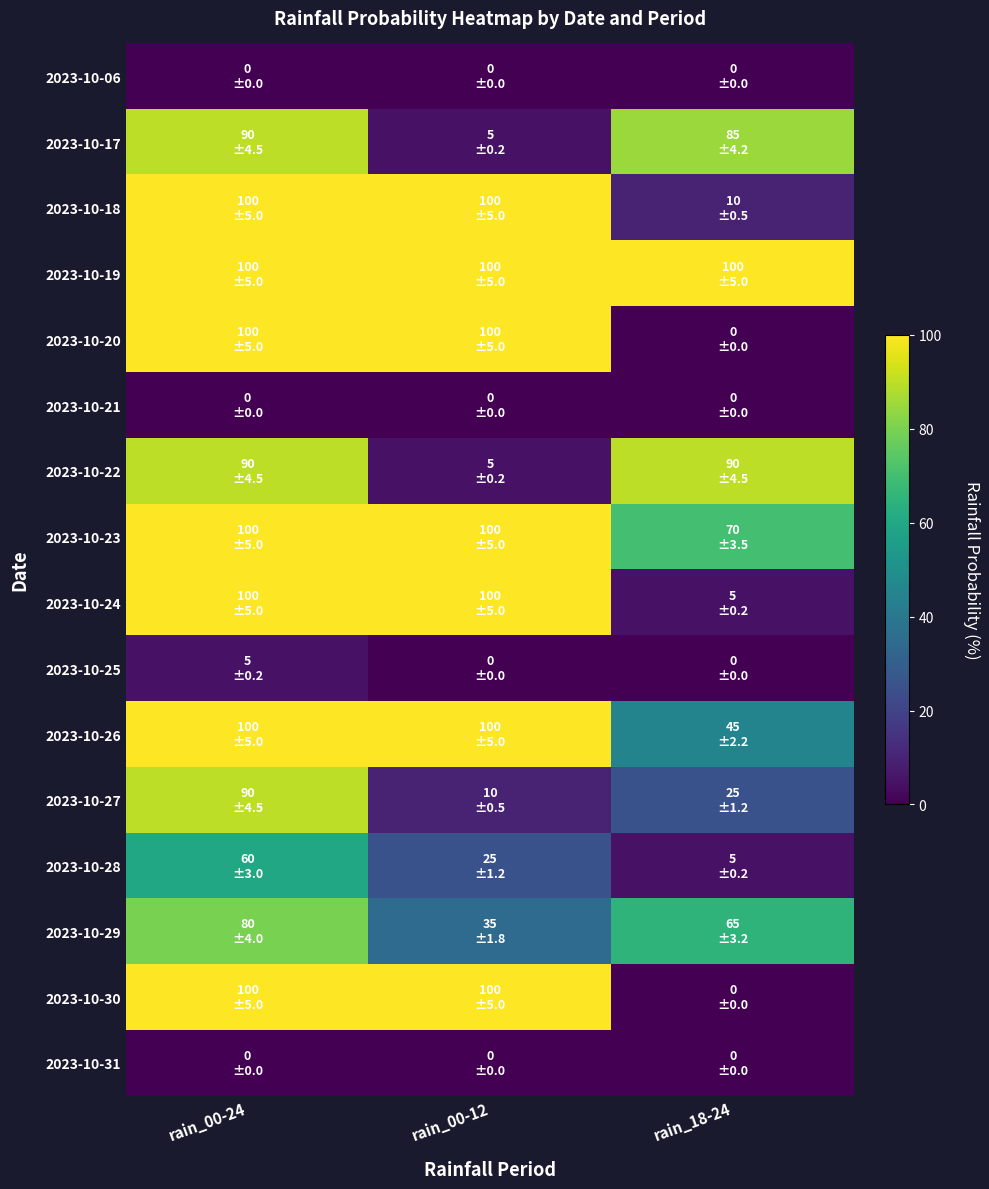

Reading right to left, transcribe all the data shown in this chart.

2023-10-06: rain_18-24=0	rain_00-12=0	rain_00-24=0
2023-10-17: rain_18-24=85	rain_00-12=5	rain_00-24=90
2023-10-18: rain_18-24=10	rain_00-12=100	rain_00-24=100
2023-10-19: rain_18-24=100	rain_00-12=100	rain_00-24=100
2023-10-20: rain_18-24=0	rain_00-12=100	rain_00-24=100
2023-10-21: rain_18-24=0	rain_00-12=0	rain_00-24=0
2023-10-22: rain_18-24=90	rain_00-12=5	rain_00-24=90
2023-10-23: rain_18-24=70	rain_00-12=100	rain_00-24=100
2023-10-24: rain_18-24=5	rain_00-12=100	rain_00-24=100
2023-10-25: rain_18-24=0	rain_00-12=0	rain_00-24=5
2023-10-26: rain_18-24=45	rain_00-12=100	rain_00-24=100
2023-10-27: rain_18-24=25	rain_00-12=10	rain_00-24=90
2023-10-28: rain_18-24=5	rain_00-12=25	rain_00-24=60
2023-10-29: rain_18-24=65	rain_00-12=35	rain_00-24=80
2023-10-30: rain_18-24=0	rain_00-12=100	rain_00-24=100
2023-10-31: rain_18-24=0	rain_00-12=0	rain_00-24=0